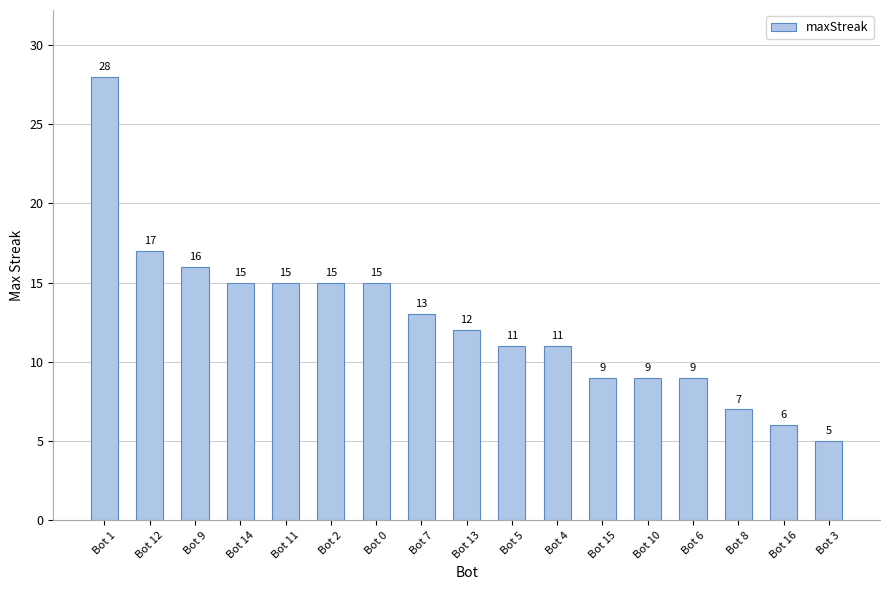

Which category has the lowest value across all series?

Bot 3